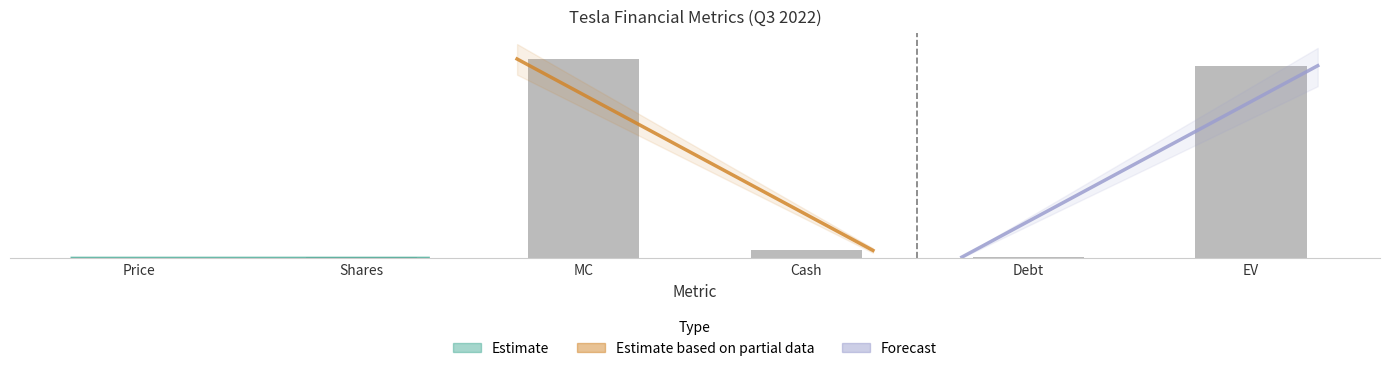

What is the change in value from MC to Debt?

-517476.2